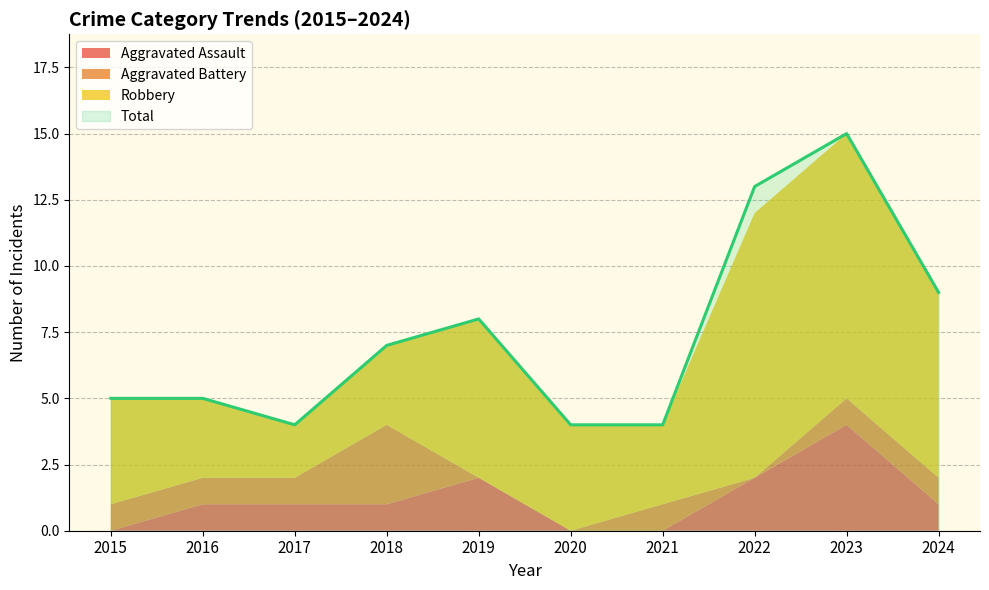

What are all the series names shown in the legend?

Aggravated Assault, Aggravated Battery, Robbery, Total